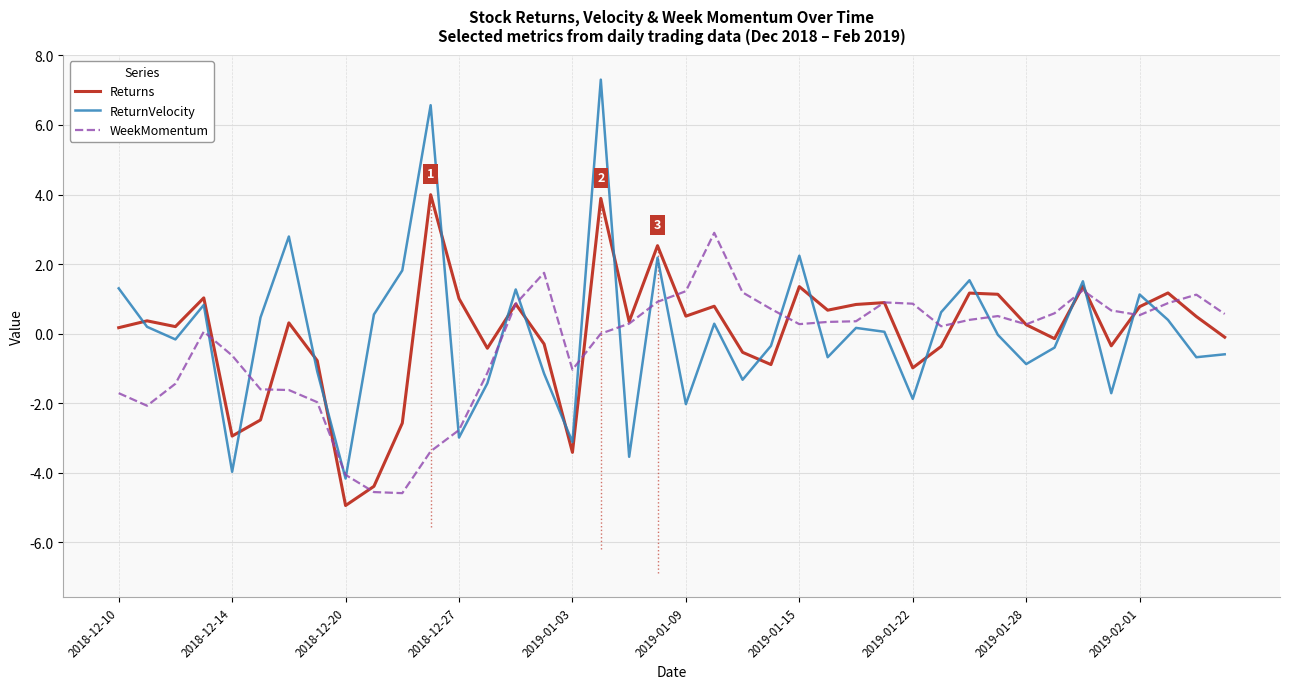

Rank the series by their maximum value, from highest to lowest.

ReturnVelocity, Returns, WeekMomentum